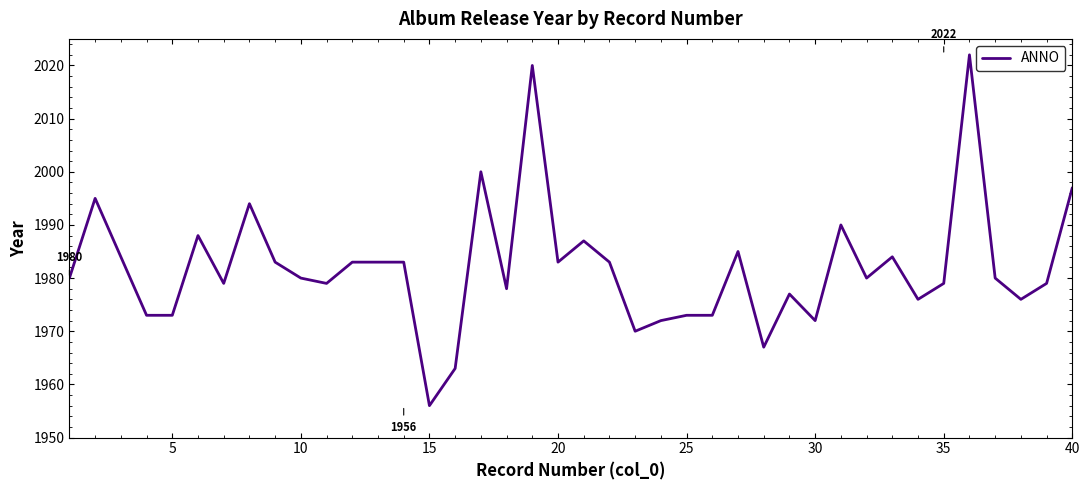

What is the minimum value shown in the chart?

1956